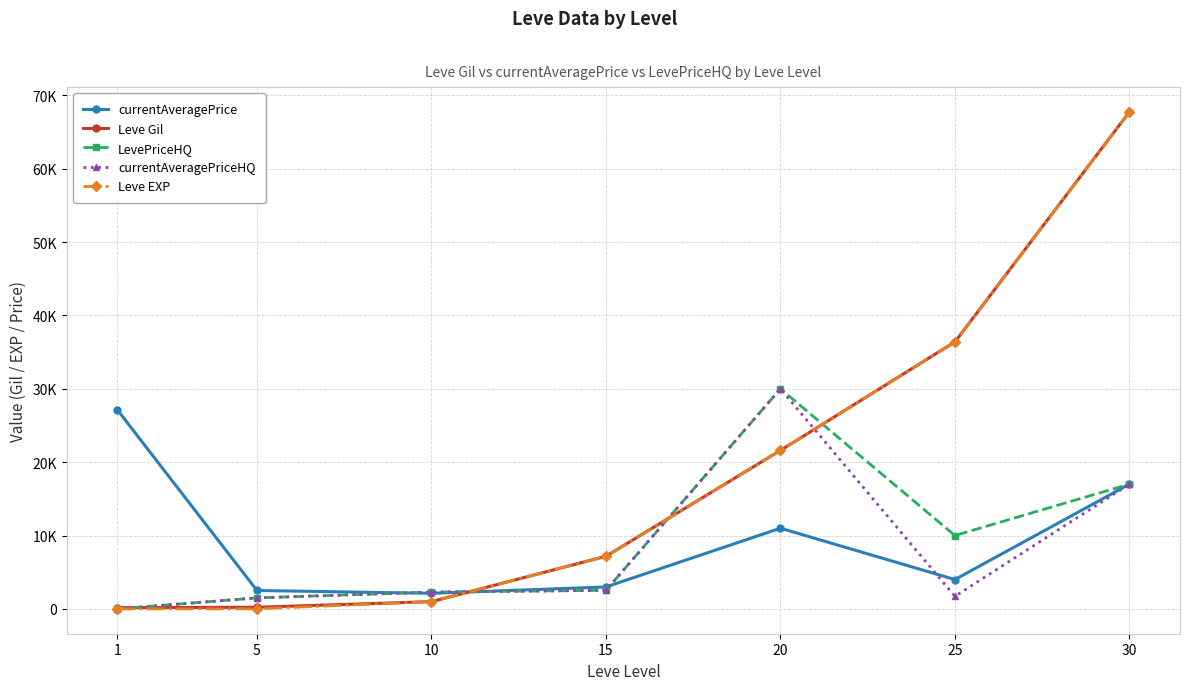

In currentAveragePriceHQ, how many points are lower than both neighbors (excluding endpoints)?

1